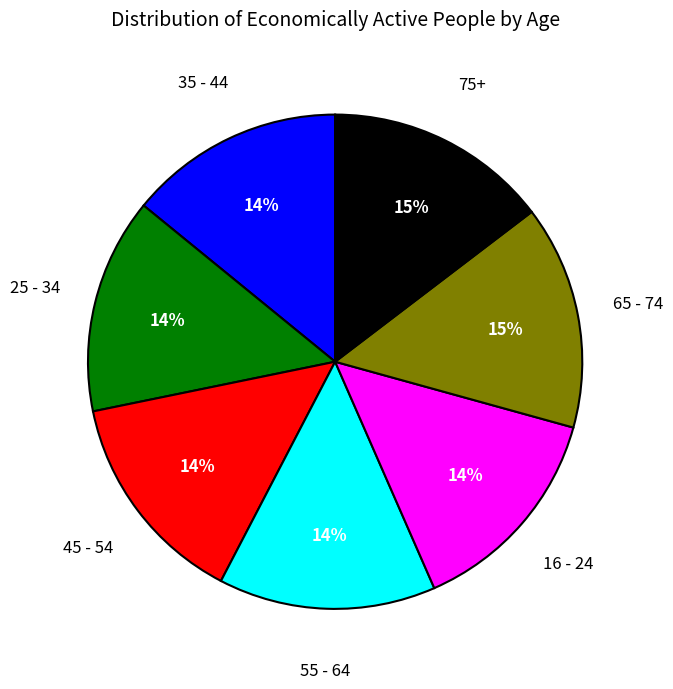

To the nearest percent, what is the average slice percentage?

14%